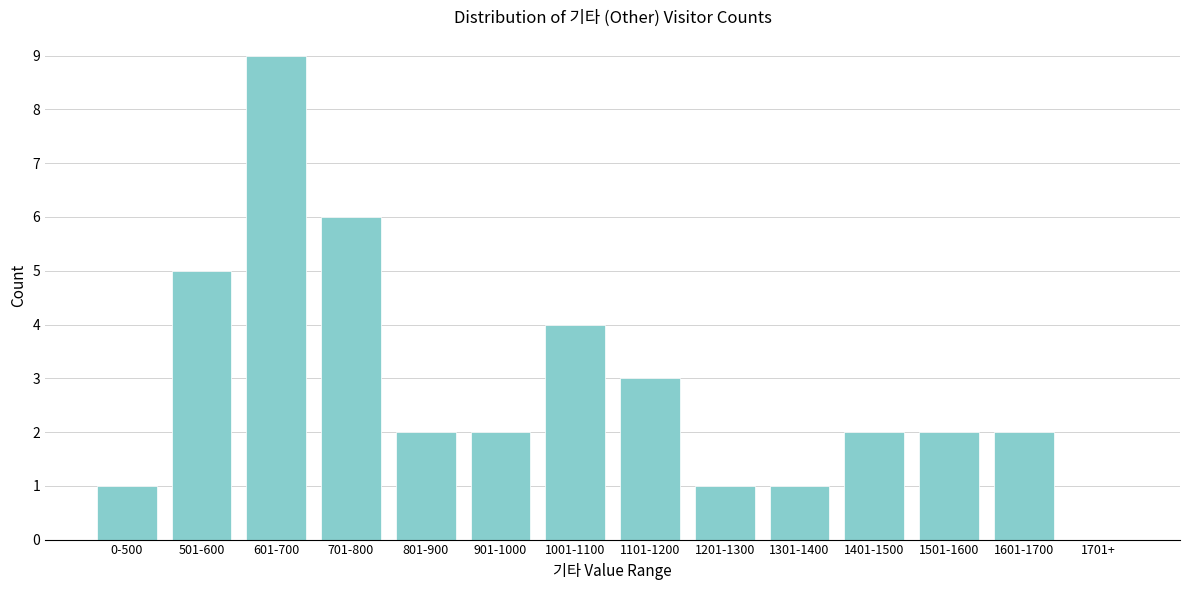

Reading left to right, list all the values displayed in this chart.

0-500=1	501-600=5	601-700=9	701-800=6	801-900=2	901-1000=2	1001-1100=4	1101-1200=3	1201-1300=1	1301-1400=1	1401-1500=2	1501-1600=2	1601-1700=2	1701+=0